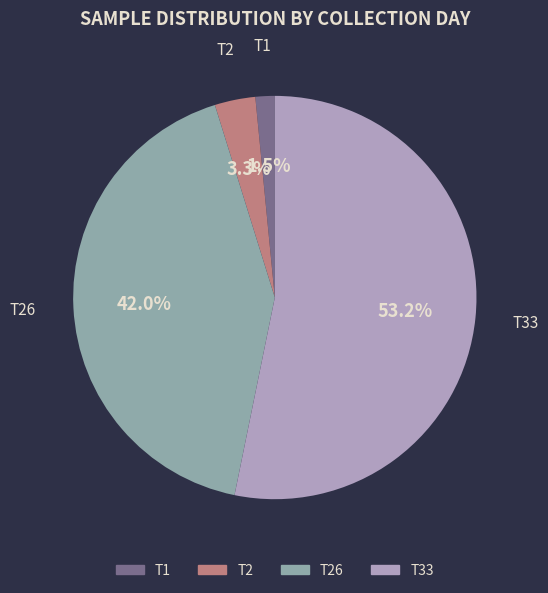

Is there a majority slice in this chart?

Yes